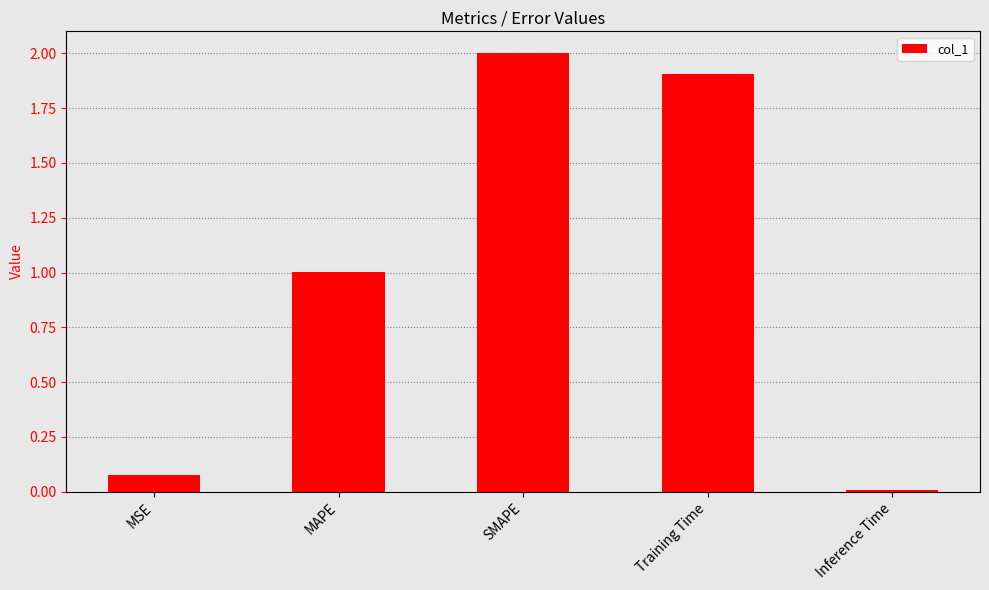

Are the bars horizontal?

No